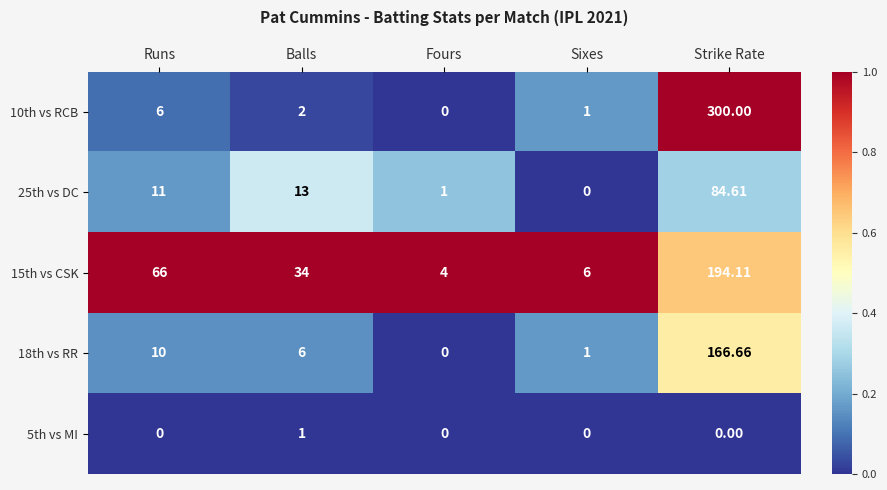

At which category does the chart reach its peak across all series?

Strike Rate